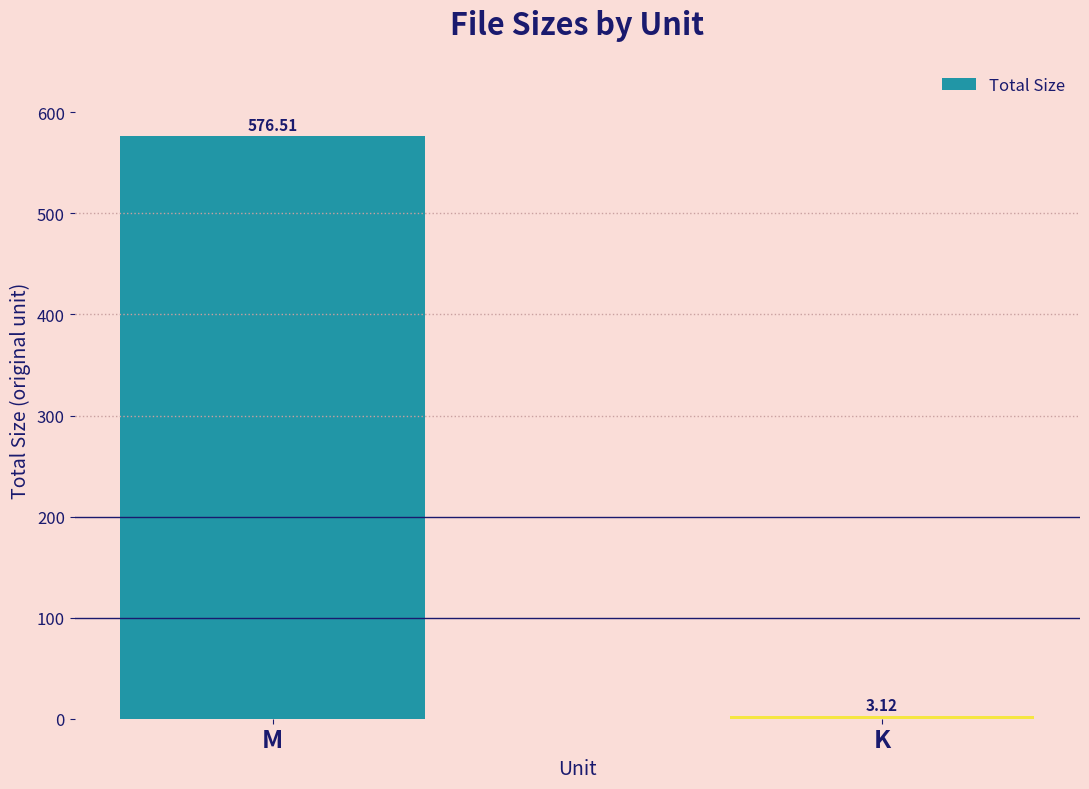

Which label corresponds to the largest value in the chart?

M